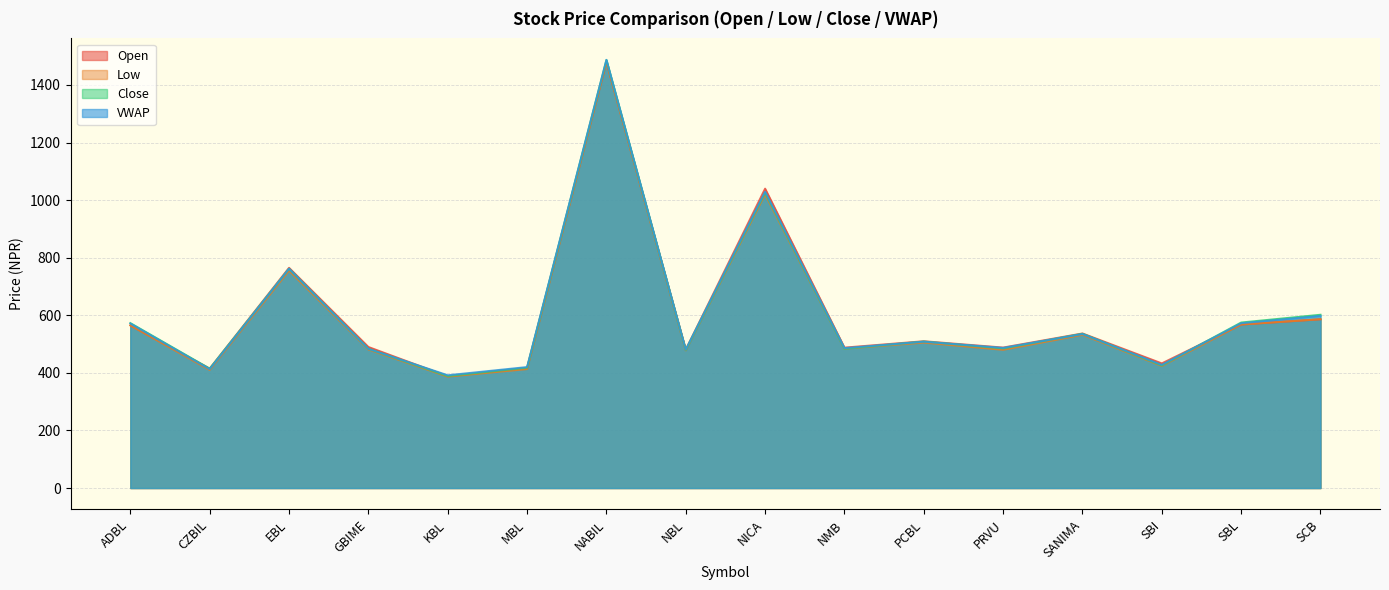

What is the label of the 14th point from the left?

SBI